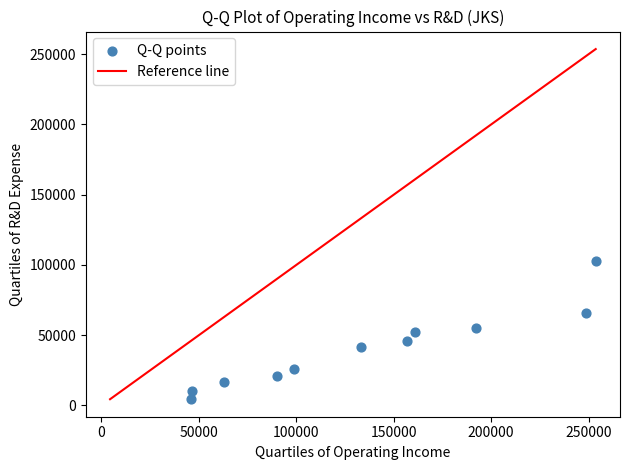

What is the range of X values (max minus min)?

207800